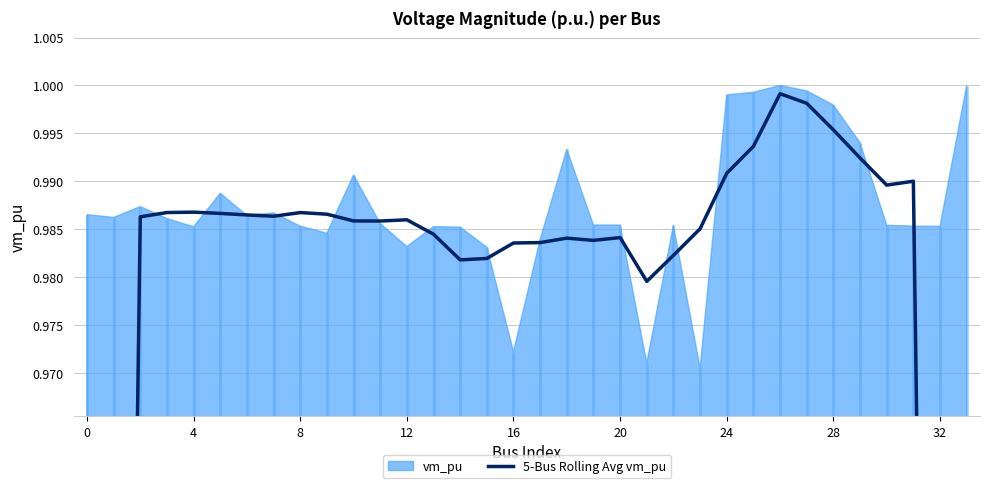

The chart shows a value of 1.0 at 11. True or false?

True